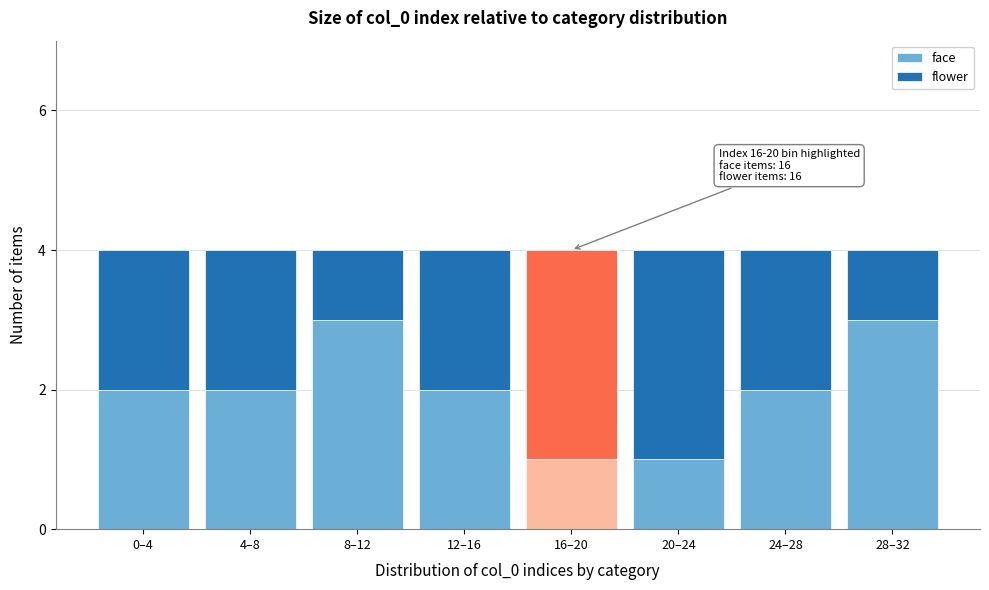

Reading left to right, list the values for the face series.

0–4=2	4–8=2	8–12=3	12–16=2	16–20=1	20–24=1	24–28=2	28–32=3